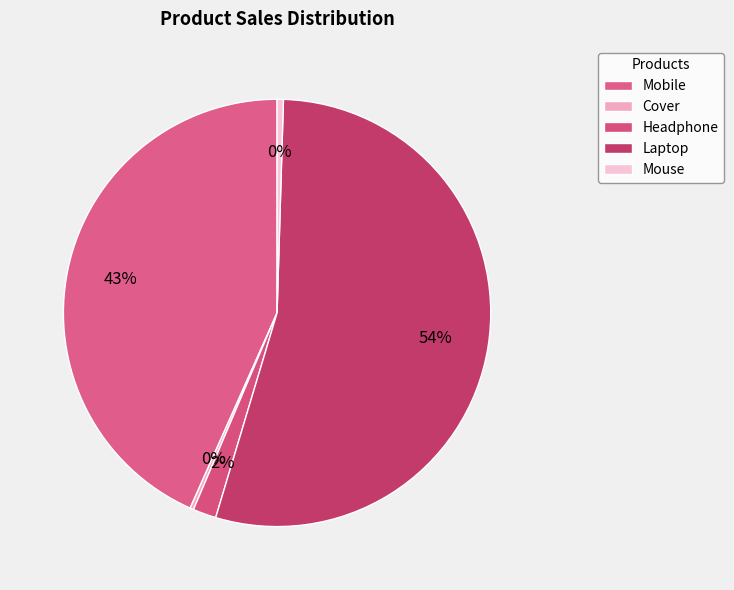

Between Mobile and Headphone, which is larger?

Mobile